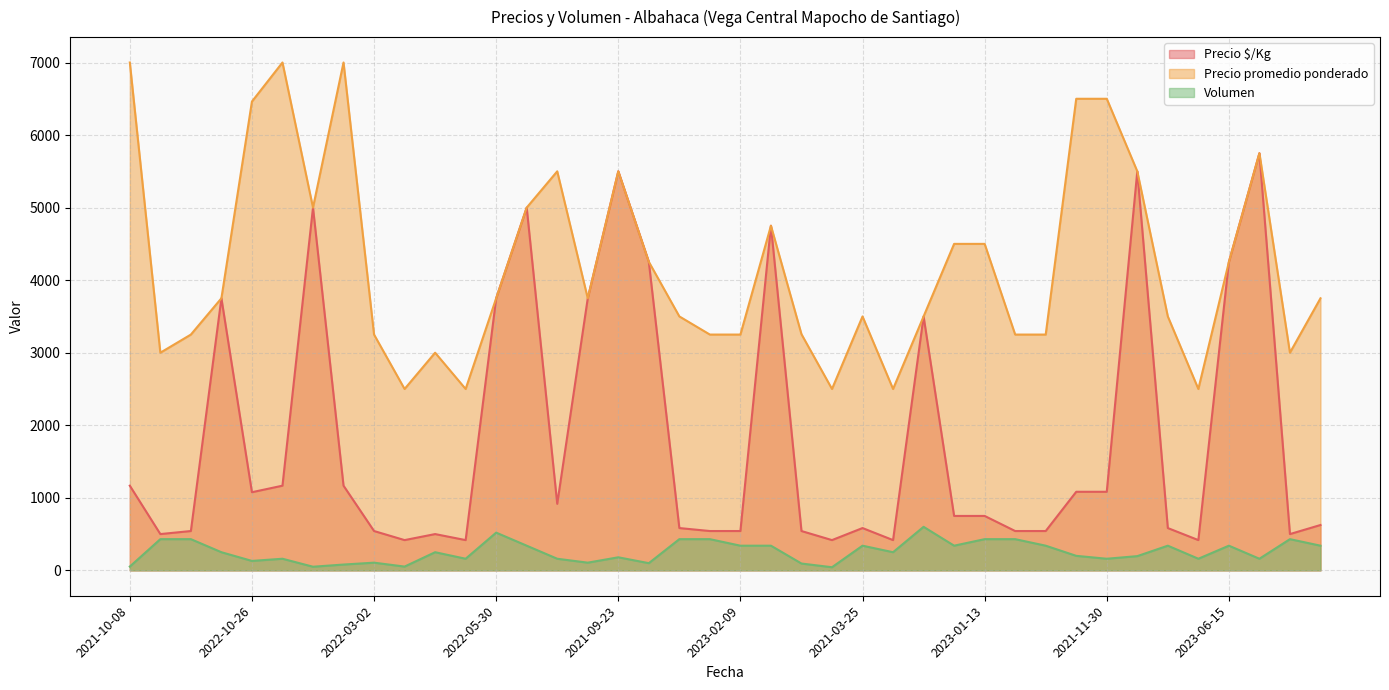

How many interior local valleys does the Precio $/Kg series have?

9